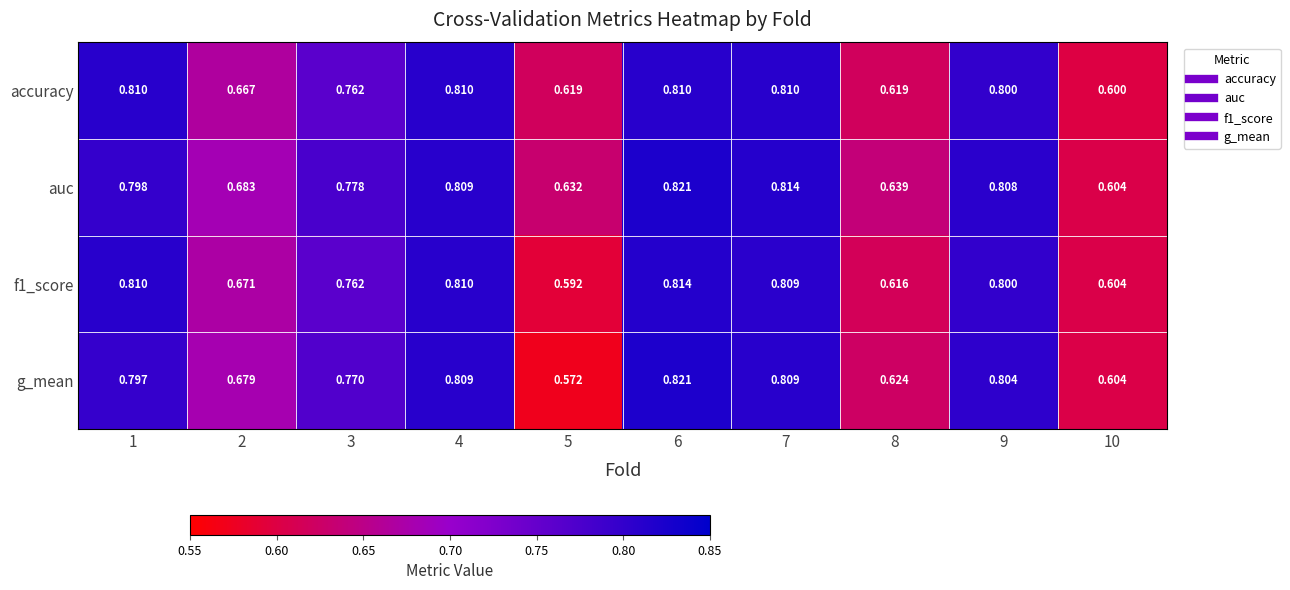

Which series has the largest total across all categories?

auc